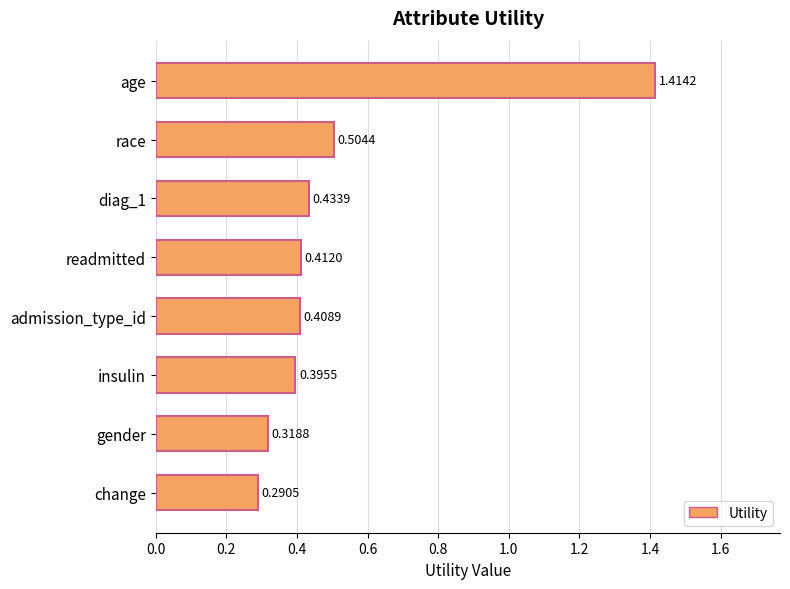

Between change and age, which is larger?

age